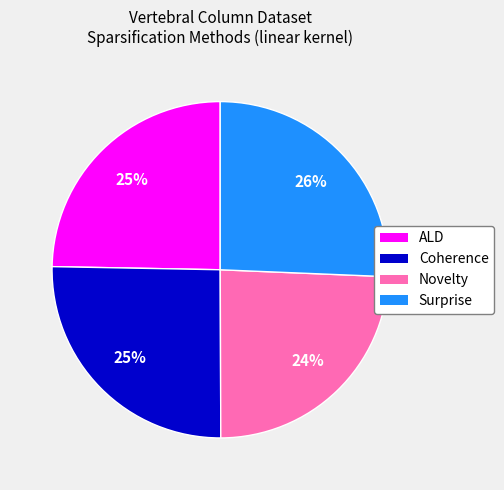

Does any single category account for the majority?

No